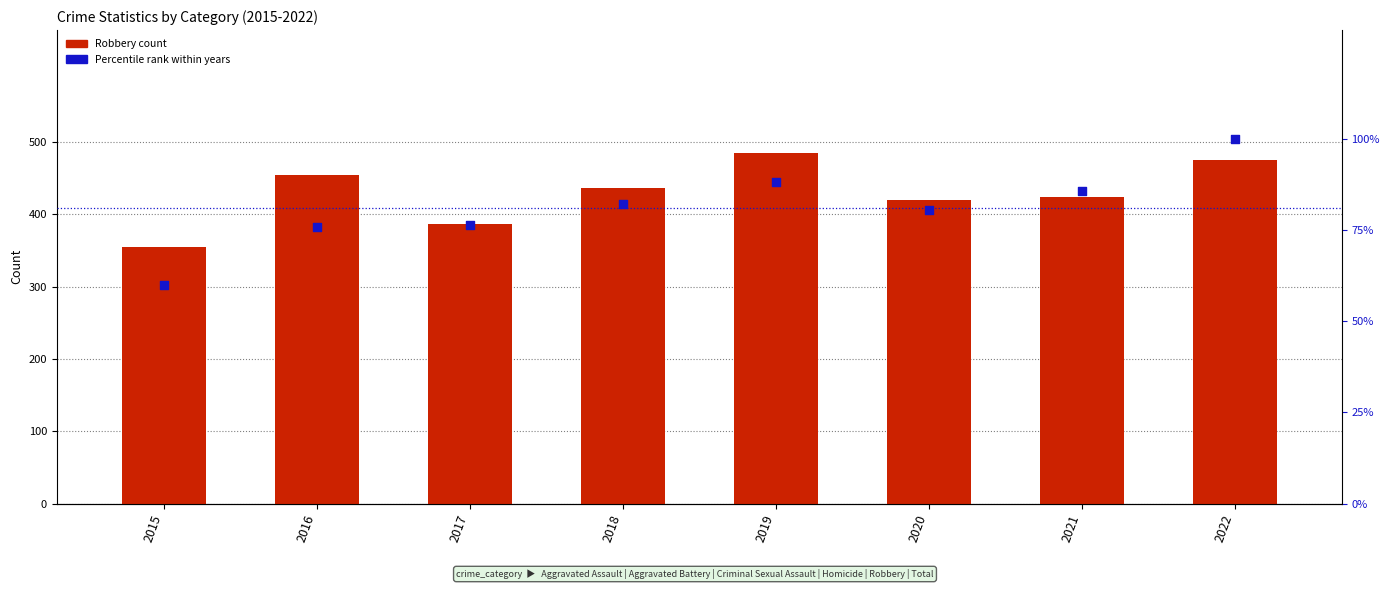

Which series has the largest Y range (max minus min)?

Robbery